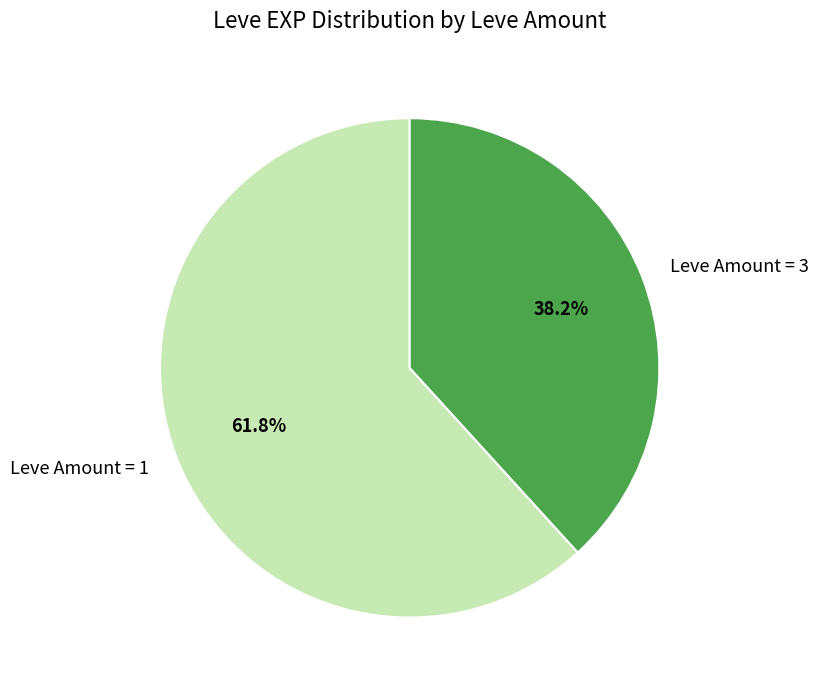

How many slices are in this pie chart?

2